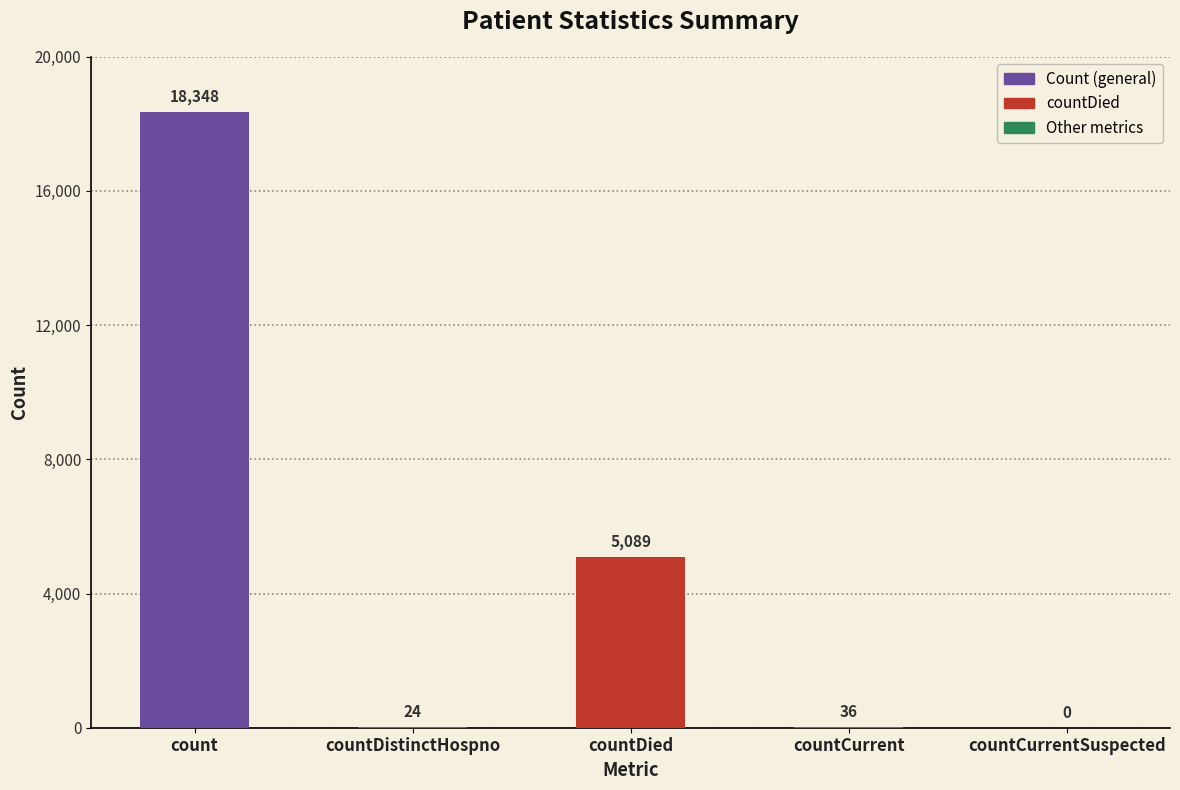

What is the sum of all values?

23497